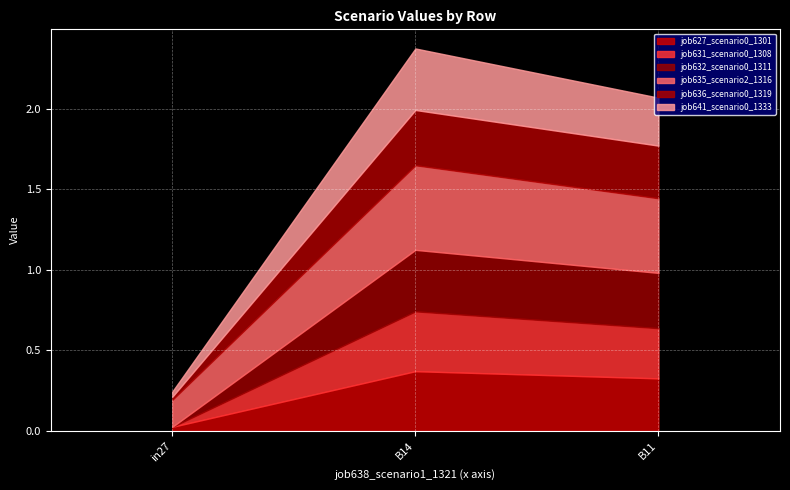

Reading left to right, list all the values displayed in this chart.

job627_scenario0_1301: 0.0	0.4	0.3
job631_scenario0_1308: 0.0	0.4	0.3
job632_scenario0_1311: 0.0	0.4	0.3
job635_scenario2_1316: 0.2	0.5	0.5
job636_scenario0_1319: 0.0	0.3	0.3
job641_scenario0_1333: 0.0	0.4	0.3